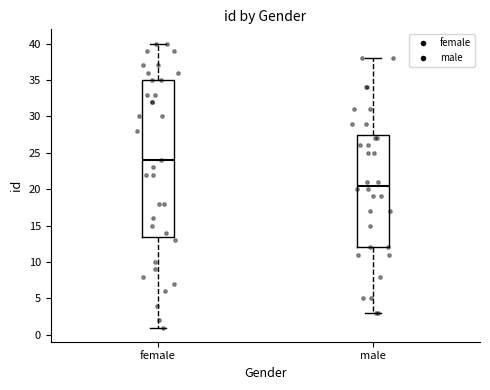

Reading left to right, transcribe this box plot: for each box, give where its median line is, the range the box spans, and where its two whiskers end, as read against the y-axis. The values are not printed on the chart, so give them approximately, as read against the axis.

female: median 24.0, box 13.5 to 35.0, whiskers 1.0 to 40.0
male: median 20.5, box 12.0 to 27.5, whiskers 3.0 to 38.0